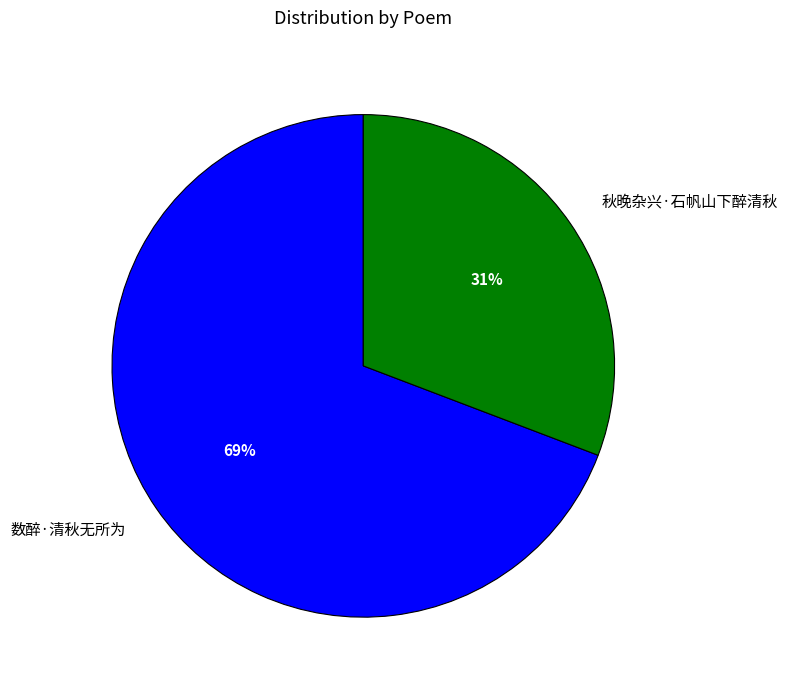

What is the smallest slice in the pie chart?

秋晚杂兴·石帆山下醉清秋